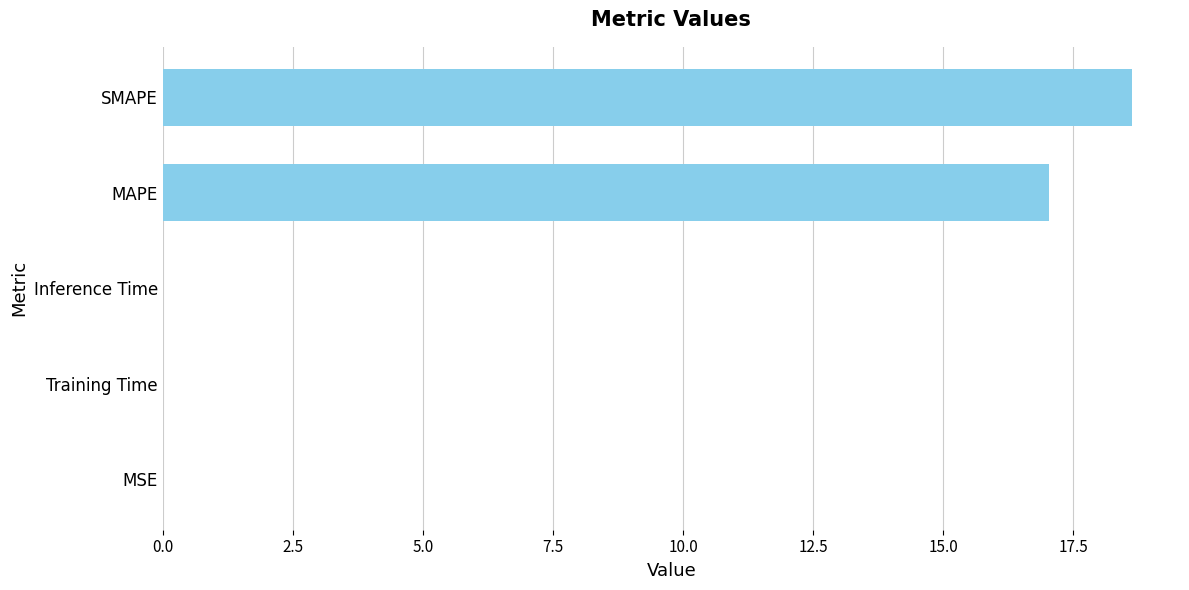

Does the chart contain stacked bars?

No